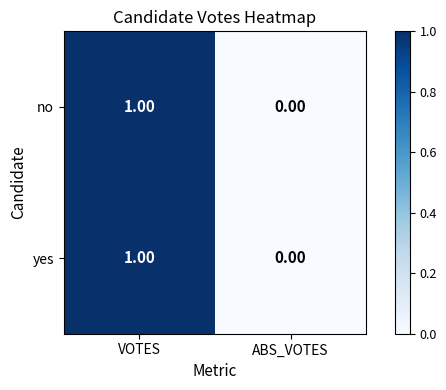

At which label is no closest to 0?

ABS_VOTES